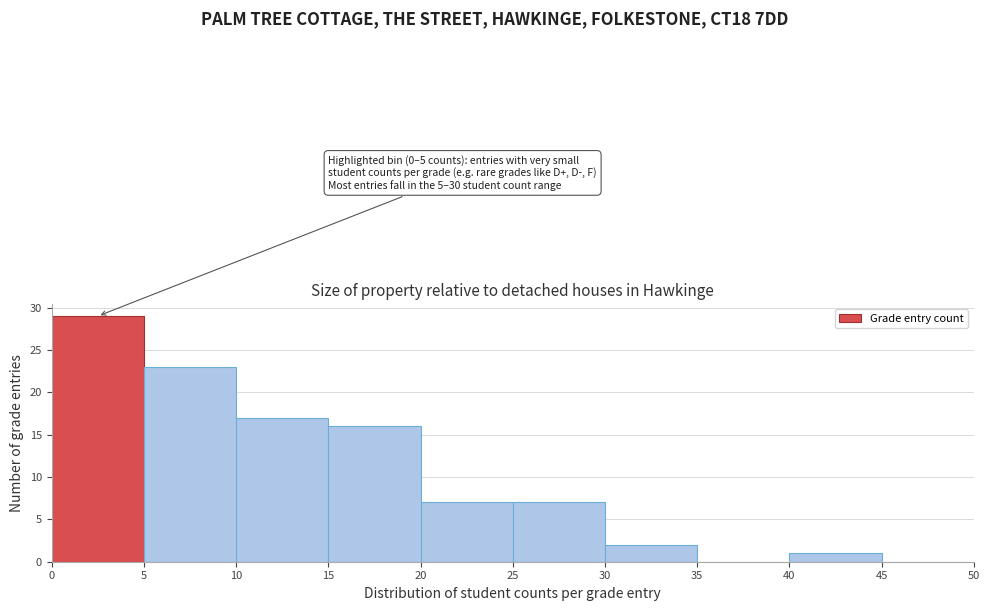

Which range on the x-axis has the tallest bar?

0 to 5